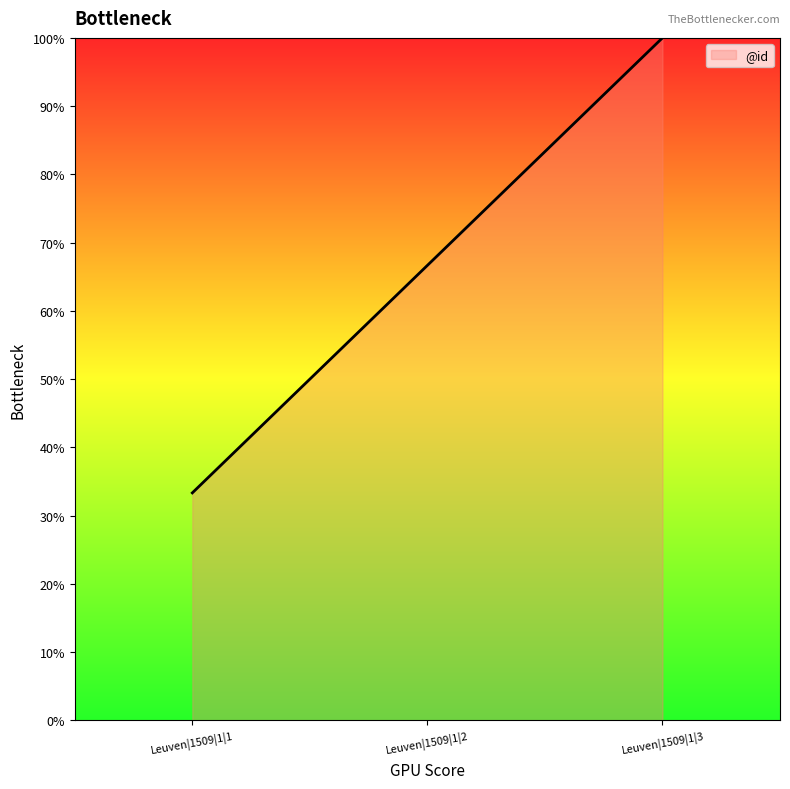

Does the chart have visible grid lines?

No